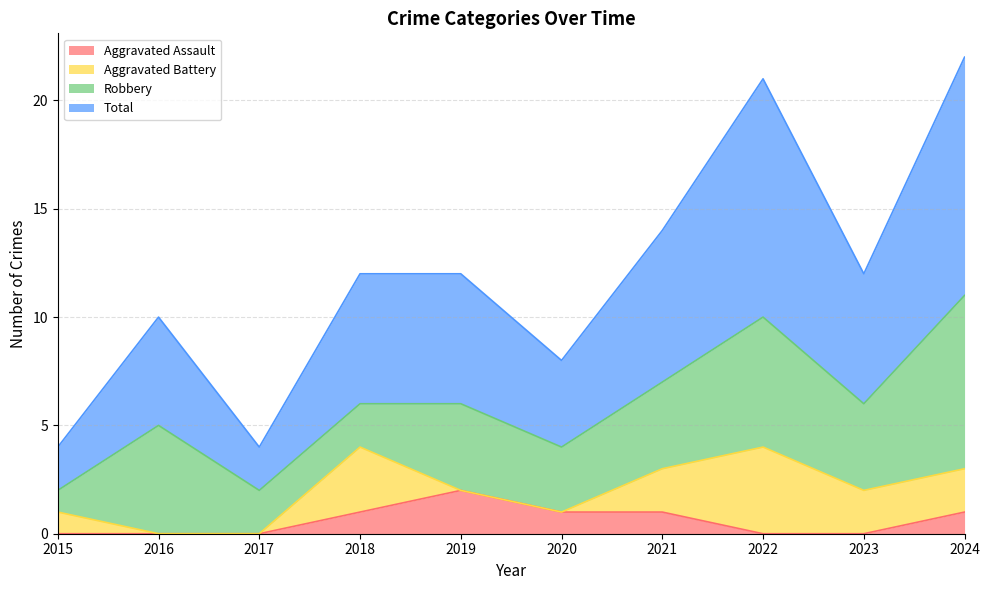

True or false: Total and Aggravated Assault cross at least once.

False